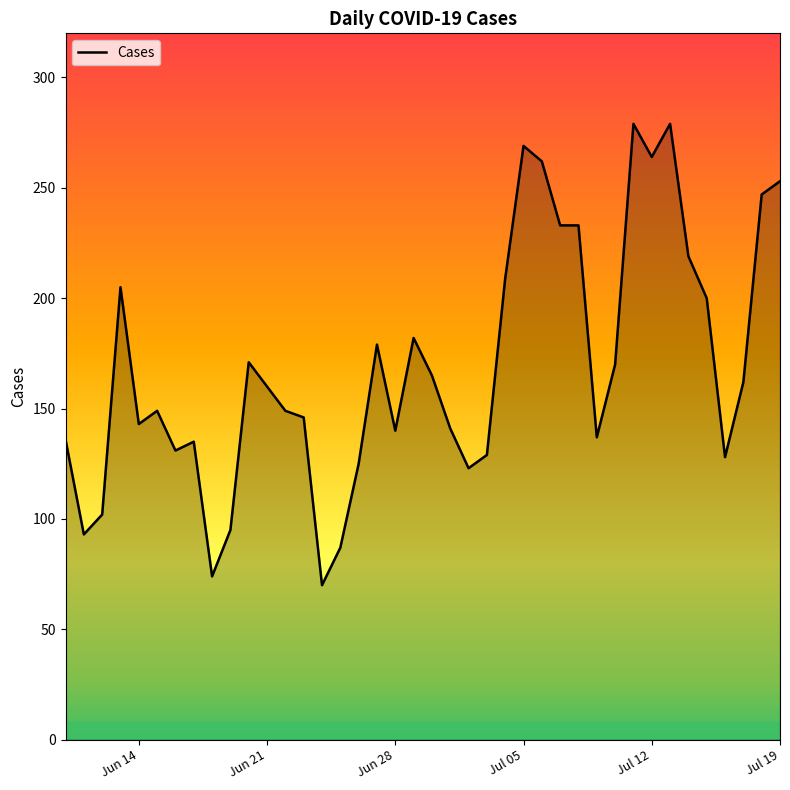

What is the maximum value shown in the chart?

279